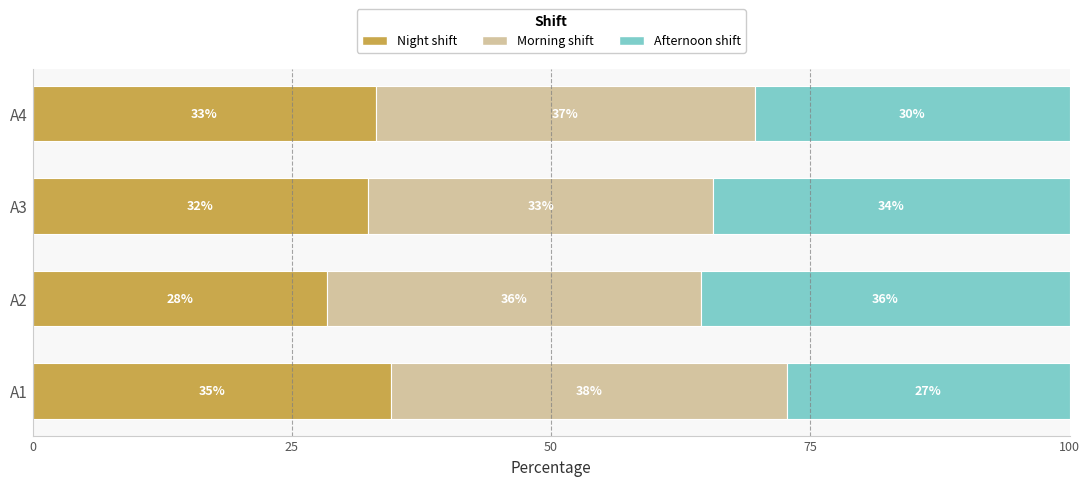

At how many categories does at least one series exceed 33?

4